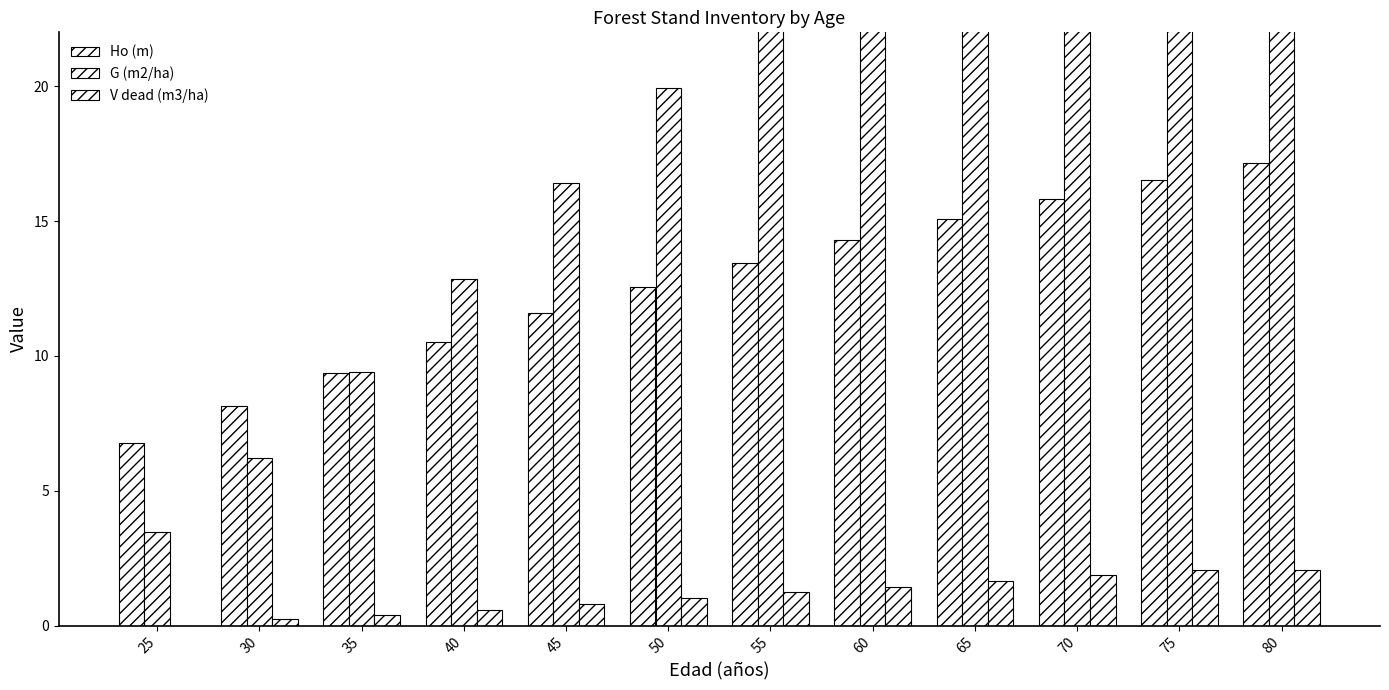

At how many categories does at least one series exceed 36?

1